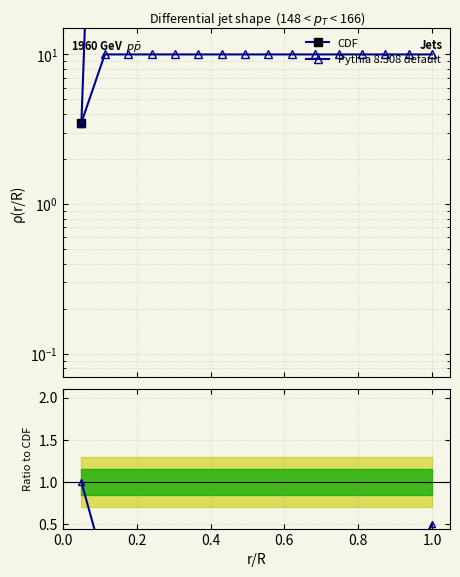

Is the value of Pythia 8.308 default at 0.0 greater than the value of CDF at 0.4?

No